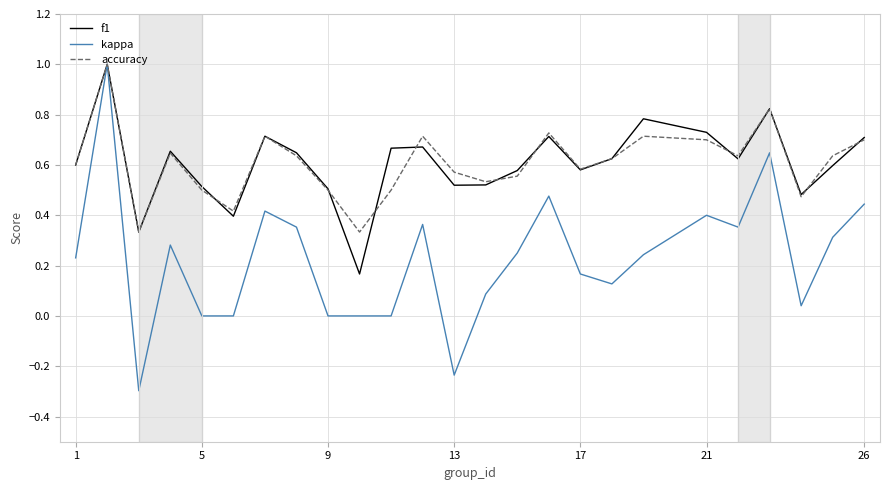

What is the minimum value for kappa?

-0.3